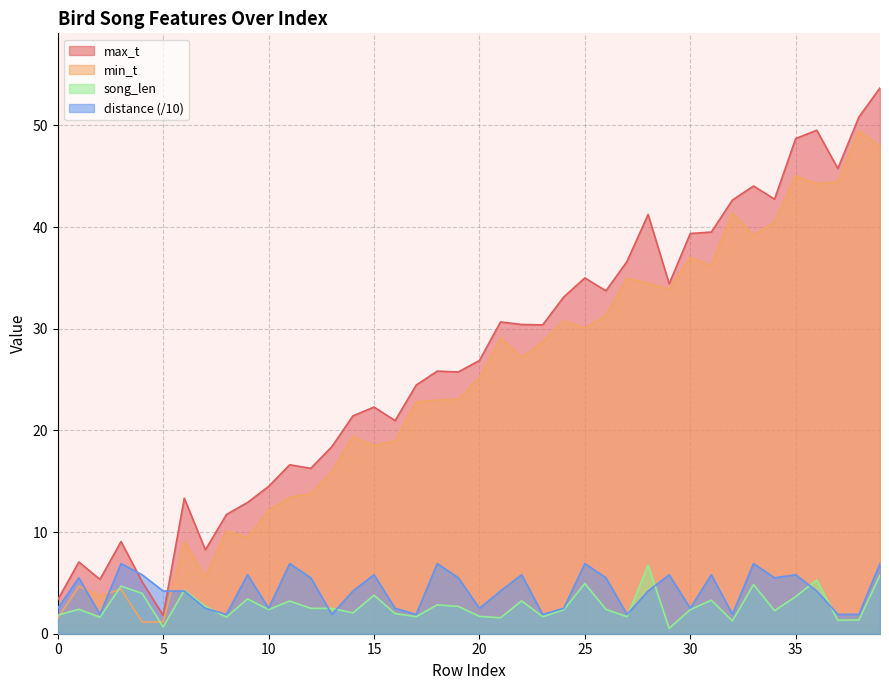

Between 23 and 20, which is larger?

23